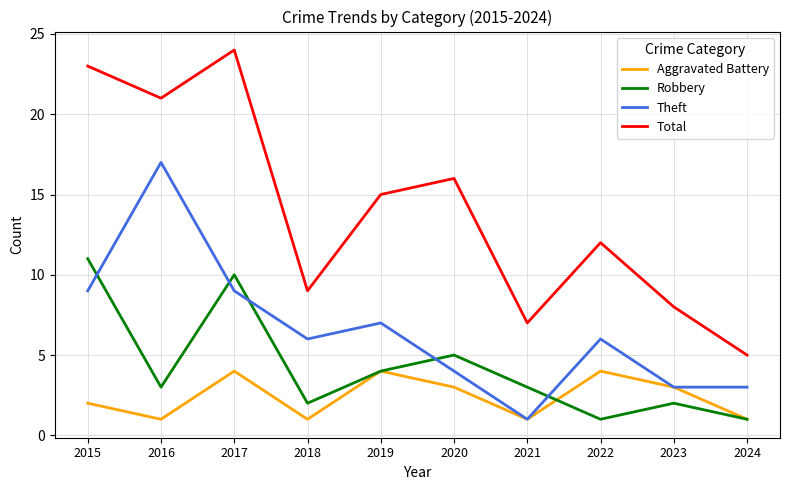

What is the sum of the Aggravated Battery values at 2015 and 2022?

6